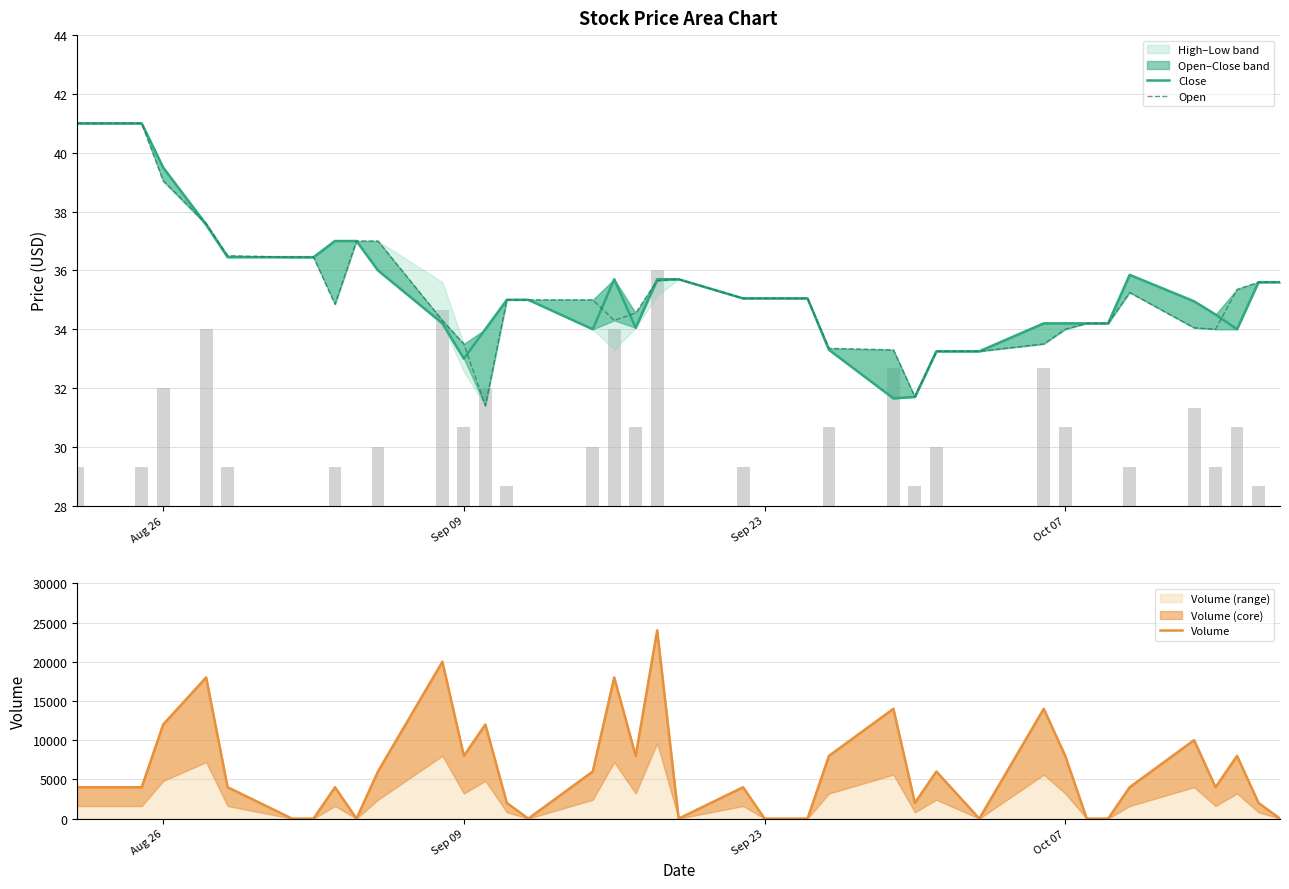

What is the difference between the second highest and second lowest values in the Volume series?

20000.0